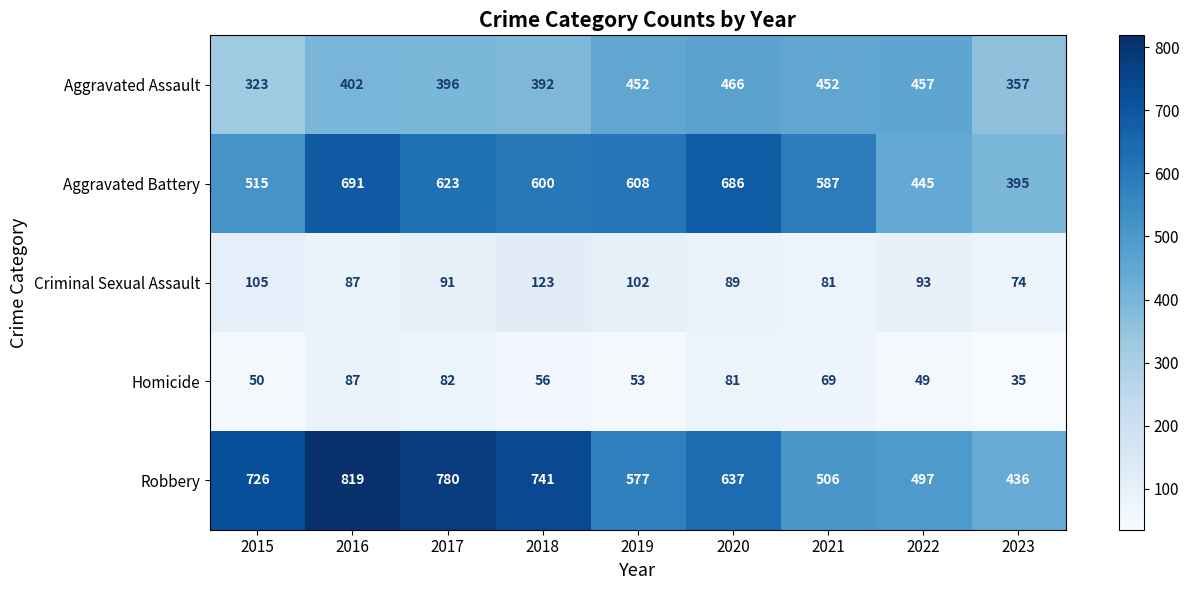

What is the difference between the highest and lowest values at 2017?

698